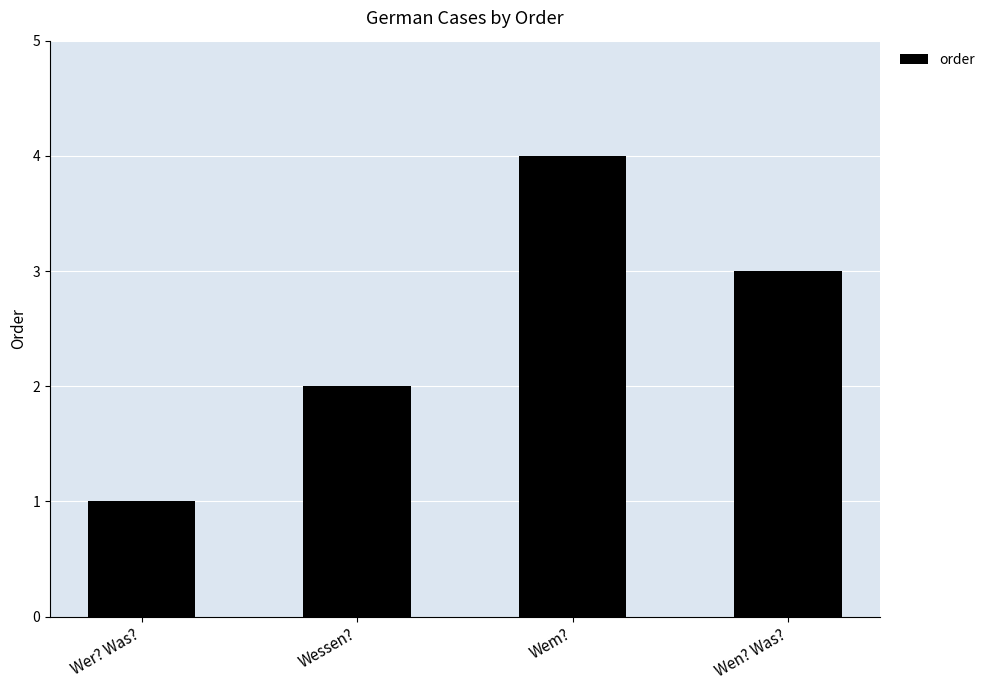

What is the sum of all values?

10